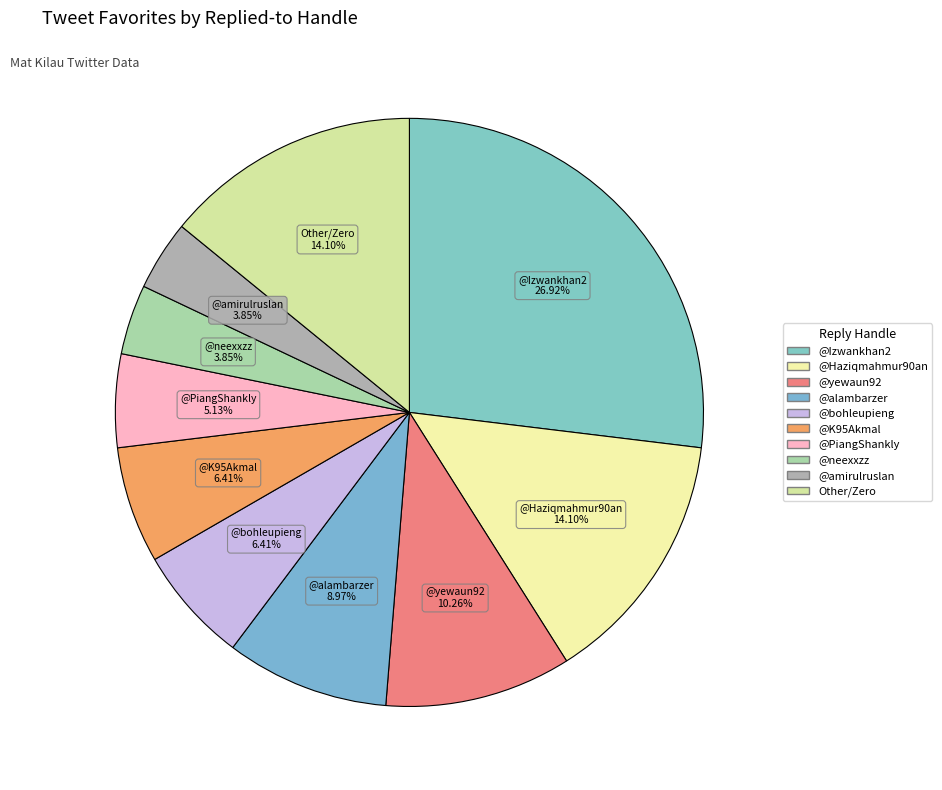

What is the largest slice in the pie chart?

@Izwankhan2